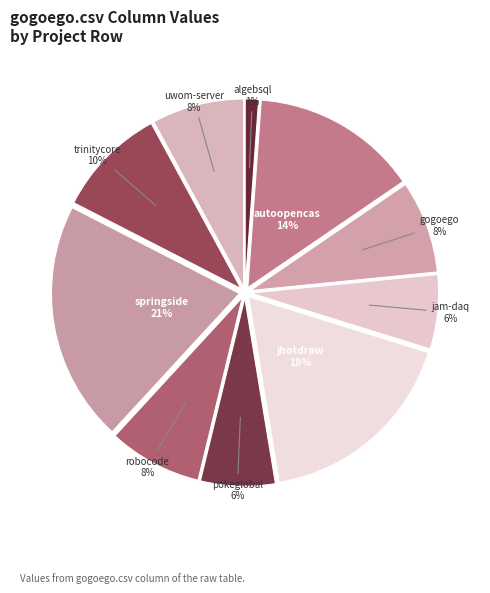

Count the number of slices in the pie.

10